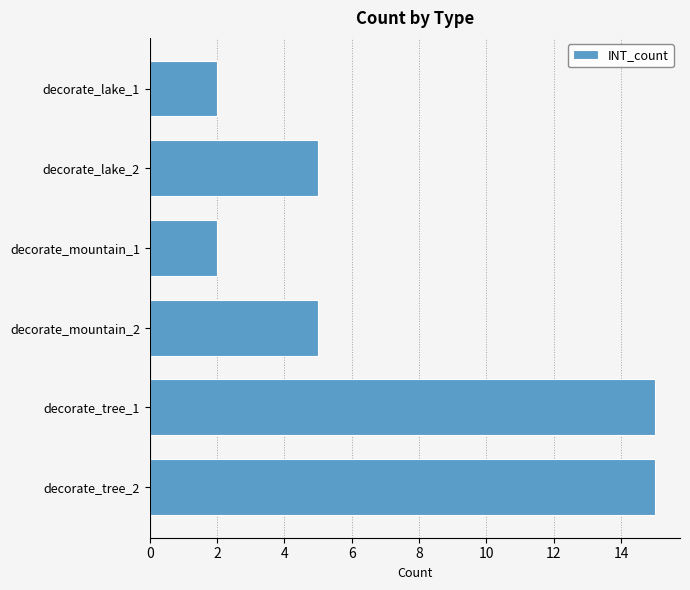

What is the sum of all values?

44